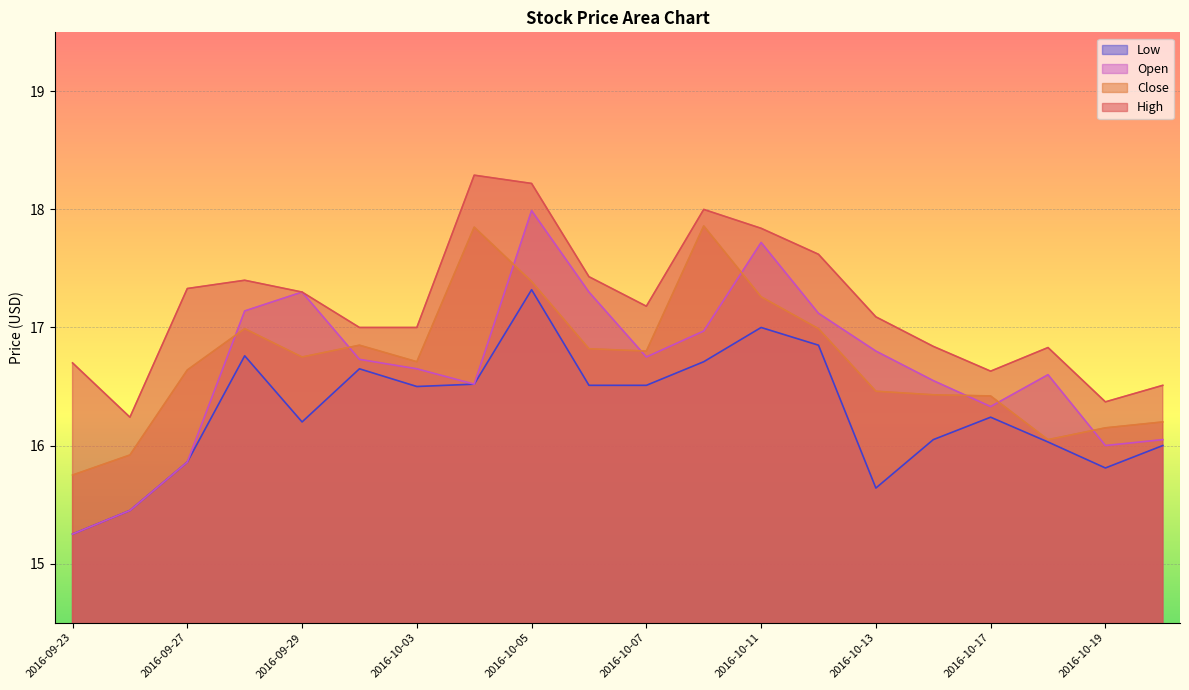

What is the highest value of the Close series?

17.9